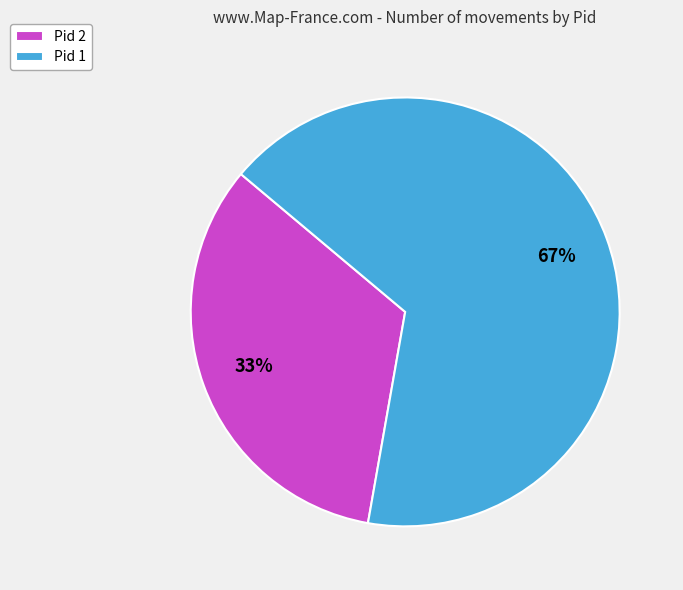

Is the sum of Pid 2 and Pid 1 greater than half?

Yes